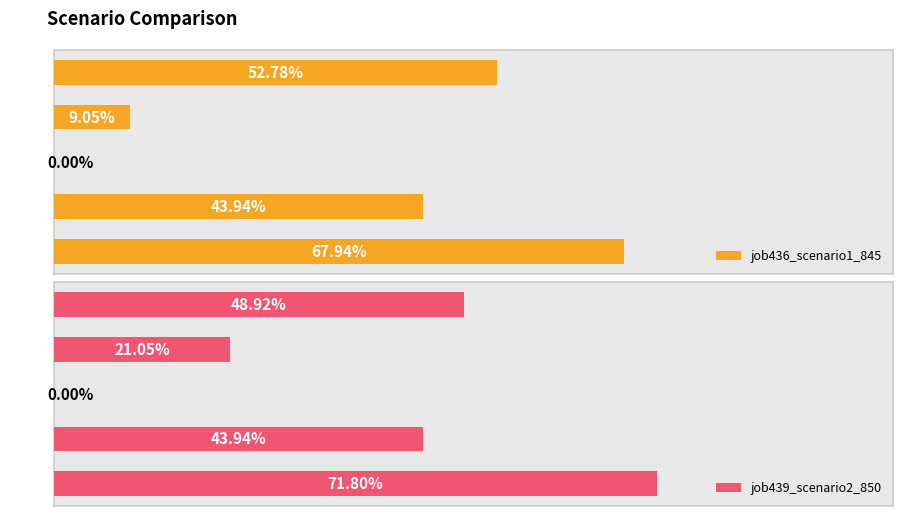

What is the total value across all series at B14?

0.3